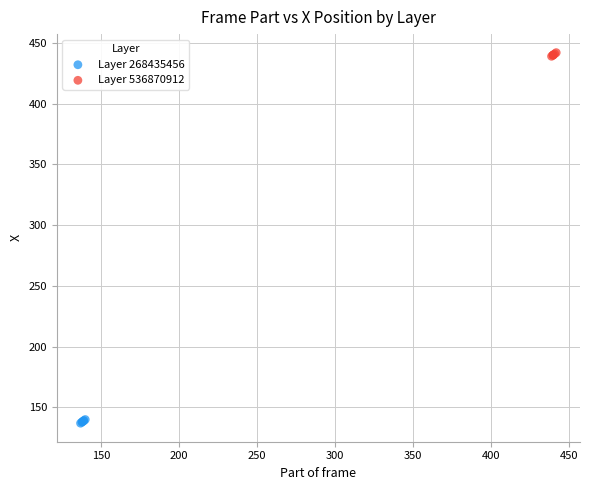

Which series contains the highest Y value?

Layer 536870912